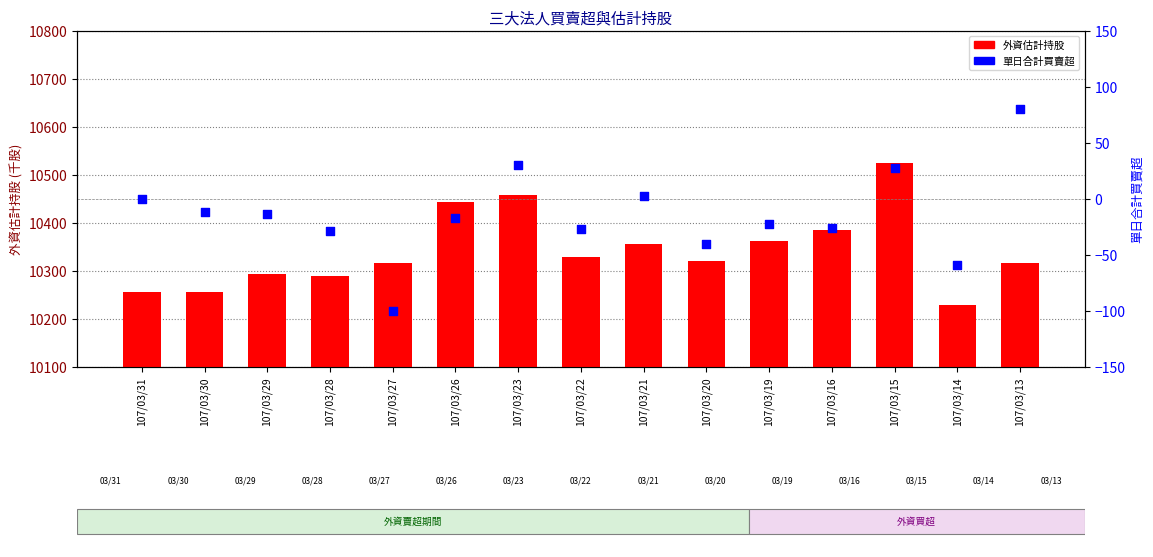

Is the value of 單日合計買賣超 at 107/03/14 greater than the value of 外資估計持股 at 107/03/15?

No